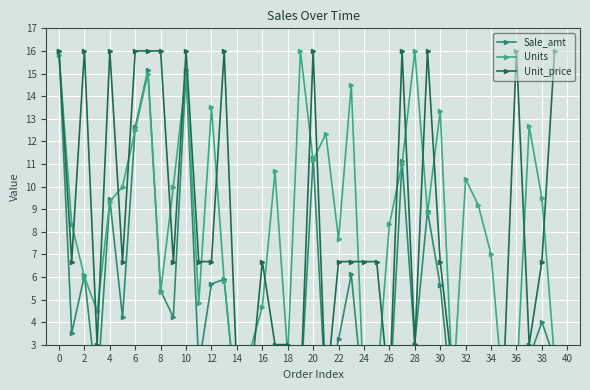

Between 20 and 10, which is larger?

10